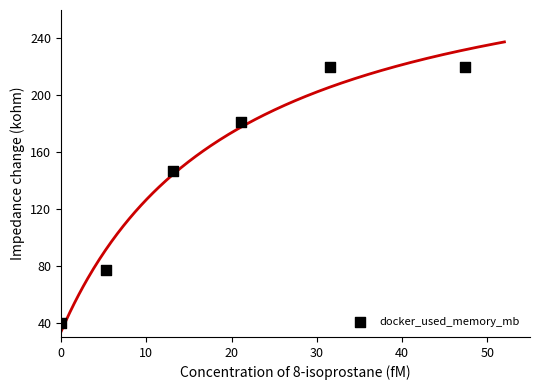

What is the average X value?

19.7